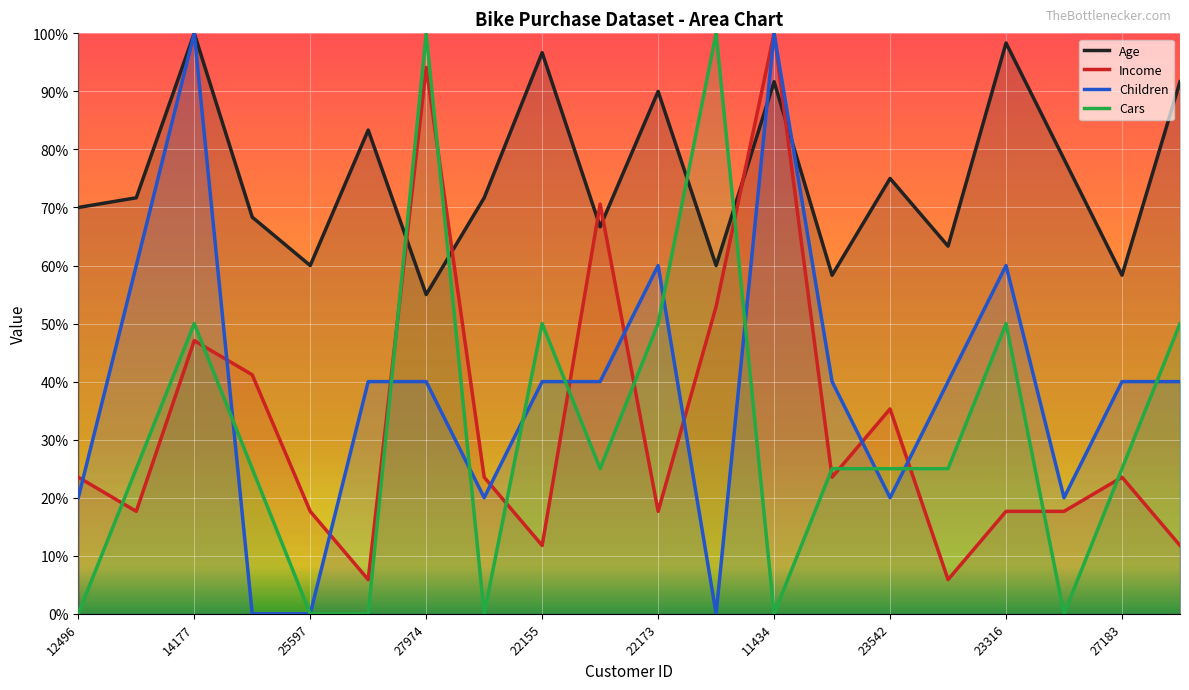

Is the value of Cars at 11434 greater than the value of Age at 23542?

No